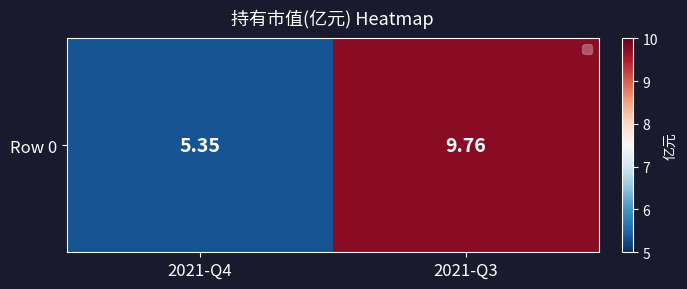

What is the difference between the maximum and minimum values?

4.4